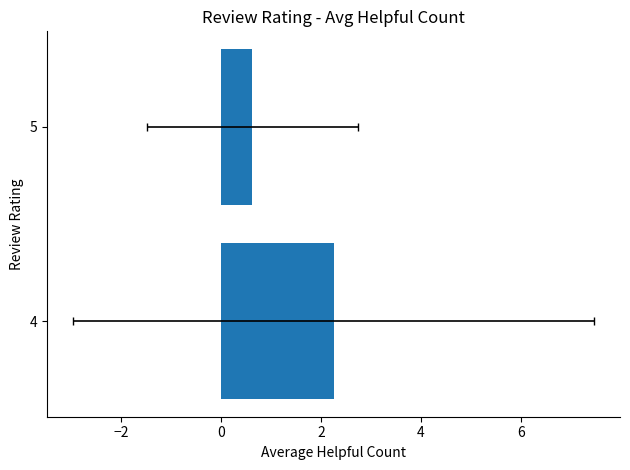

Reading right to left, what are all the values shown in this chart?

0.6	2.2